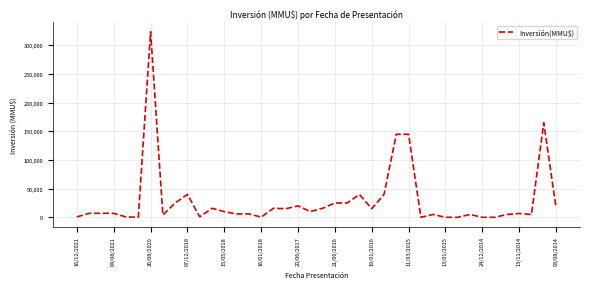

What is the difference between the maximum and minimum values?

324020